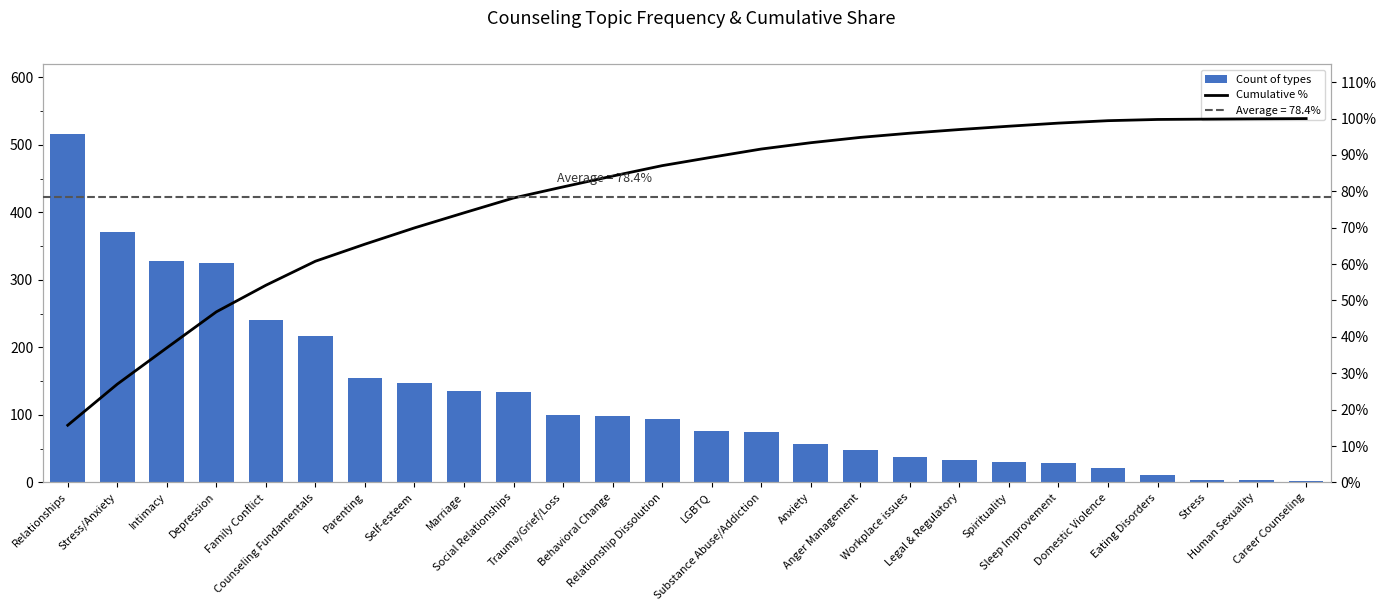

What is the average value of the Cumulative % series?

78.4